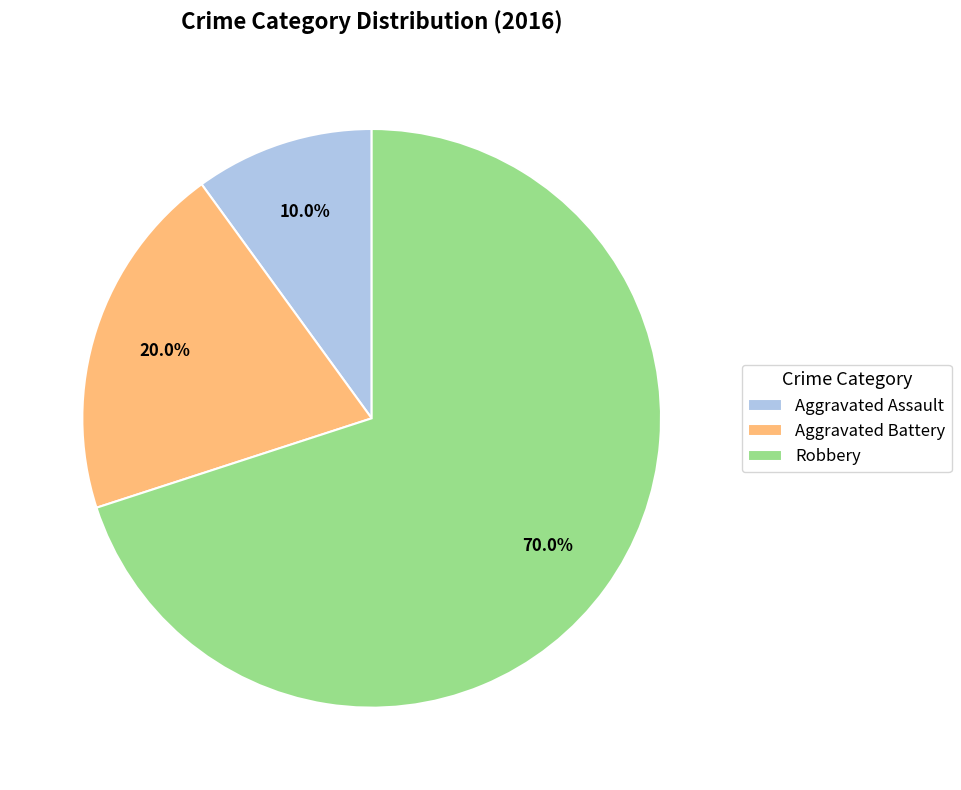

Which slice represents more than half of the pie?

Robbery